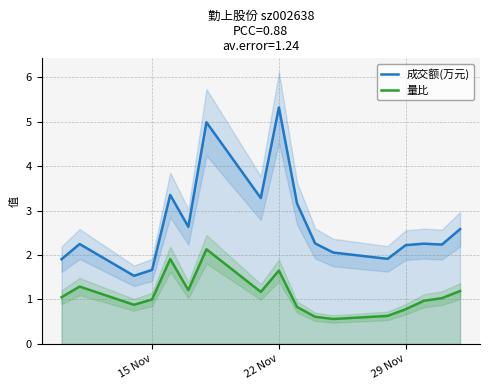

True or false: 成交额(万元) and 量比 intersect in this chart.

False